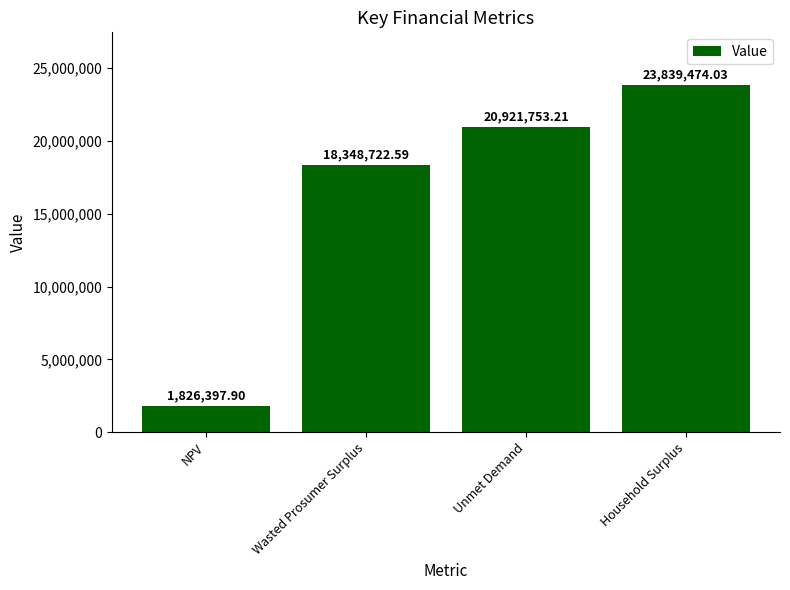

Reading right to left, transcribe all the data shown in this chart.

23839474.0	20921753.2	18348722.6	1826397.9